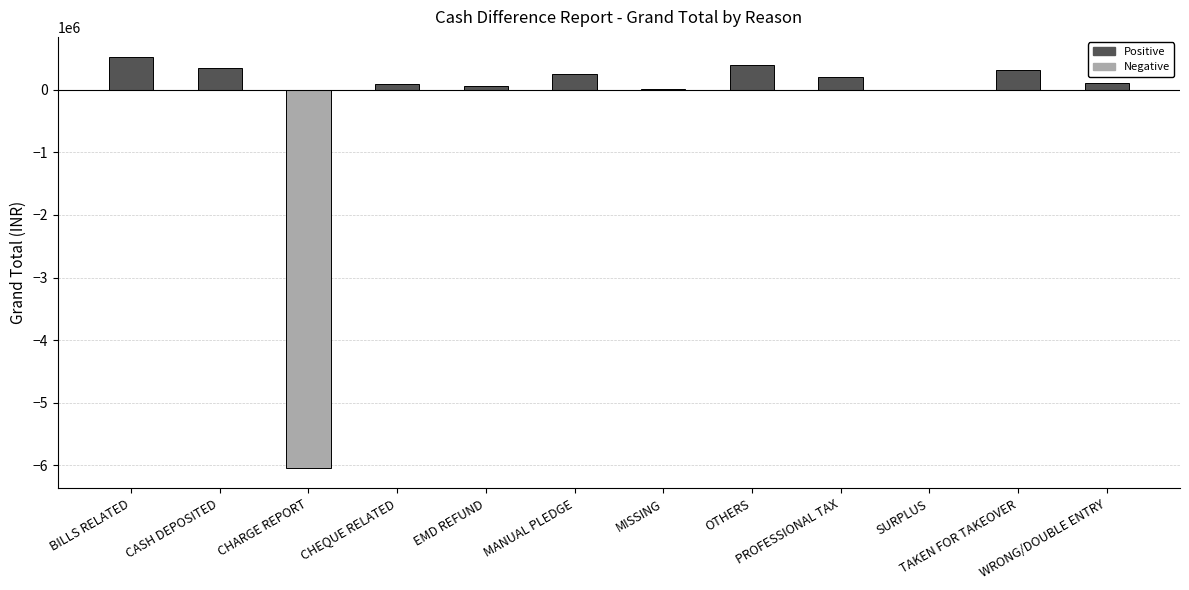

What is the maximum value shown in the chart?

515801